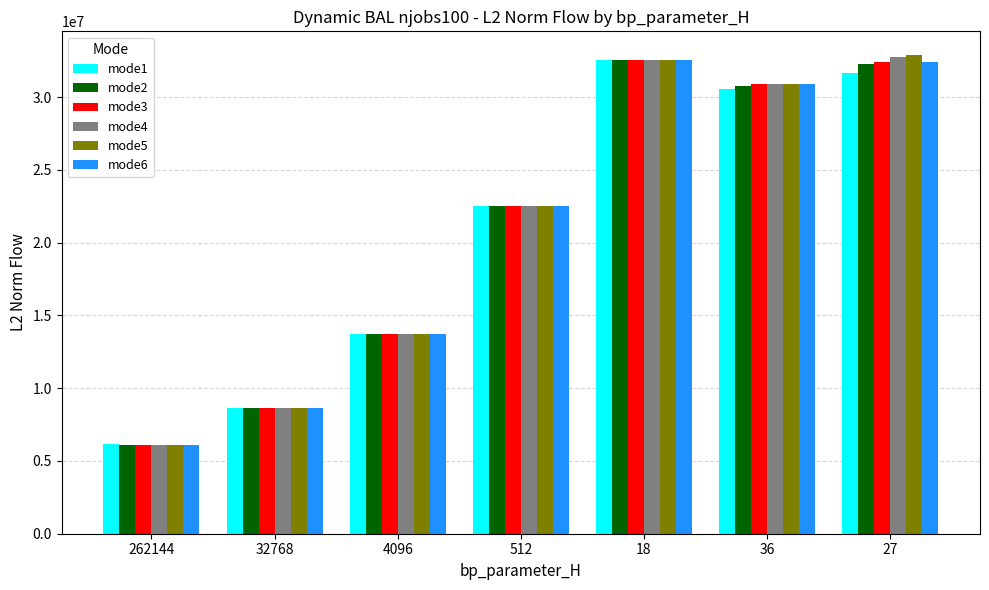

Reading left to right, extract all data points from this chart.

mode1: 6140432.7	8659948.1	13702029.3	22486107.8	32559337.0	30572478.6	31616516.5
mode2: 6093544.3	8659948.1	13702029.3	22486107.8	32559337.0	30753102.9	32250579.0
mode3: 6093544.3	8659948.1	13702029.3	22486107.8	32559337.0	30894104.7	32400316.1
mode4: 6093544.3	8659948.1	13702029.3	22486107.8	32559337.0	30901912.8	32767891.7
mode5: 6093544.3	8659948.1	13702029.3	22486107.8	32559337.0	30901912.8	32869133.8
mode6: 6093544.3	8659948.1	13702029.3	22486107.8	32559337.0	30894104.7	32413004.2